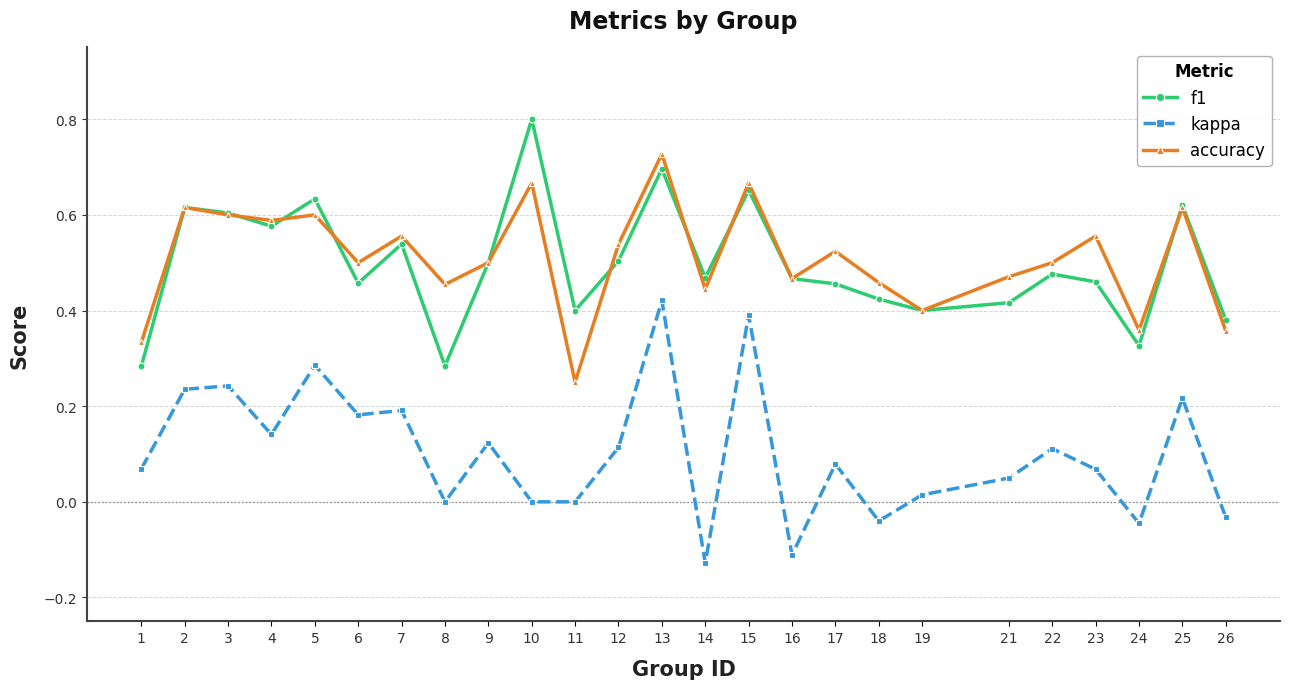

The f1 series shows 0.3 at 12. True or false?

False